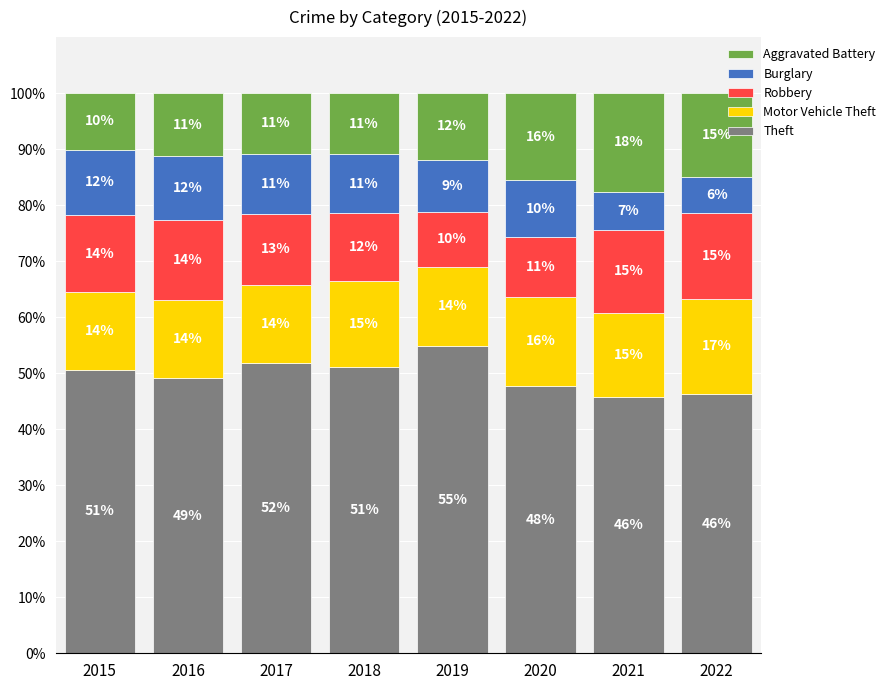

What is the highest value of the Theft series?

54.9